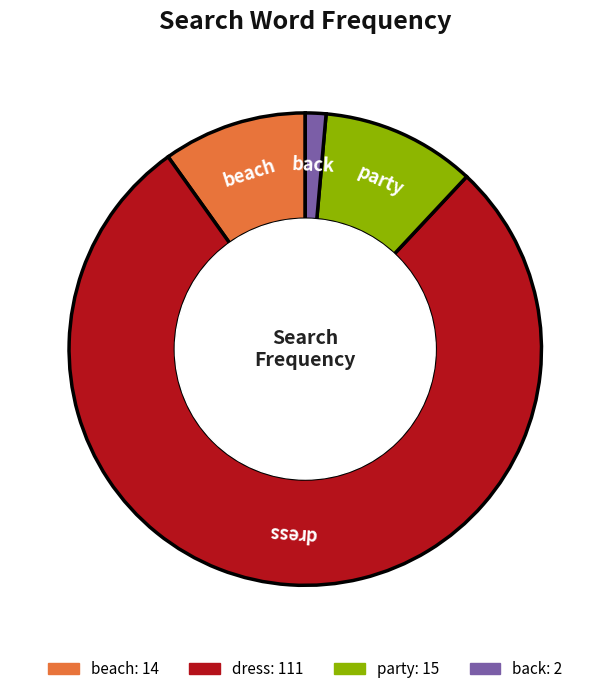

The back slice represents 6% of the pie. True or false?

False